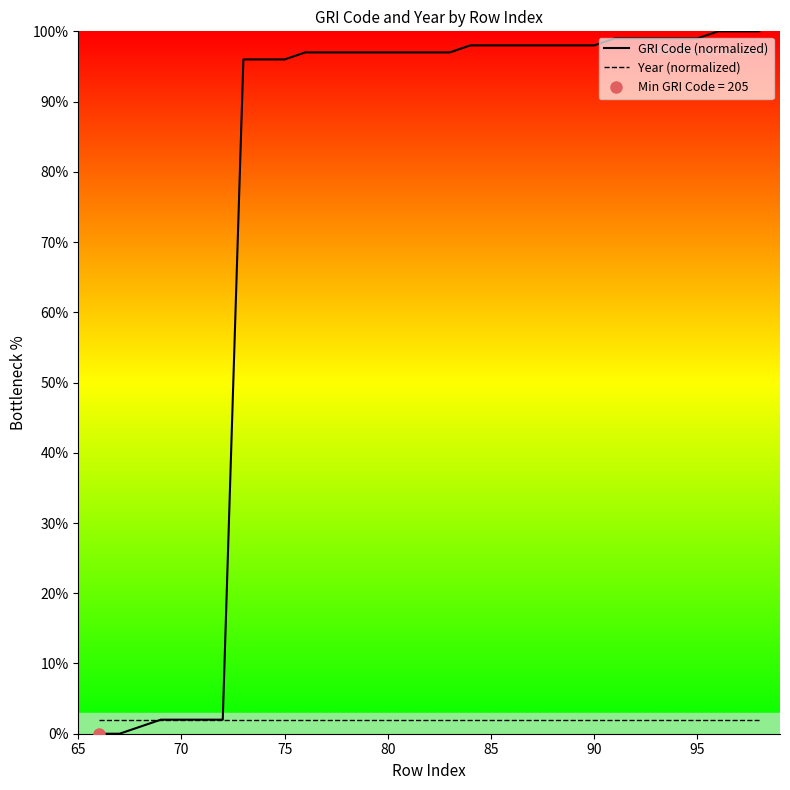

Which series has the largest range (max minus min)?

GRI Code (normalized)